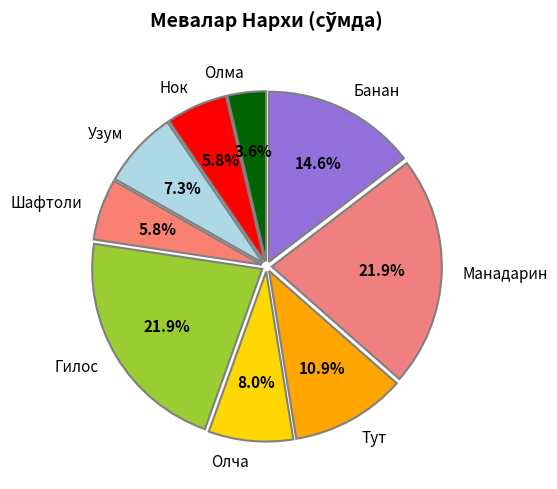

To the nearest percent, what percentage of the pie is Нок?

6%